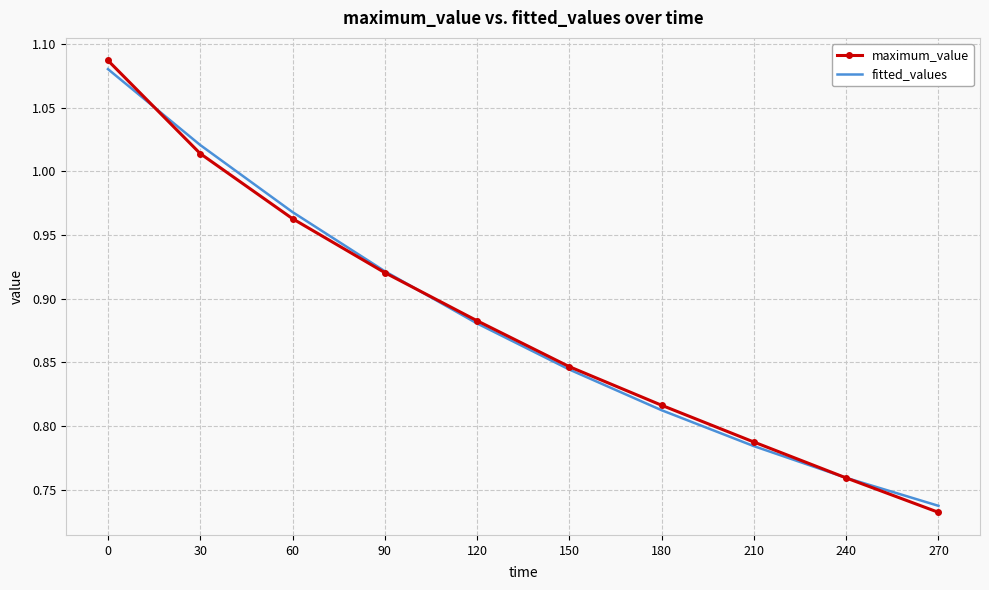

What are all the series names shown in the legend?

maximum_value, fitted_values